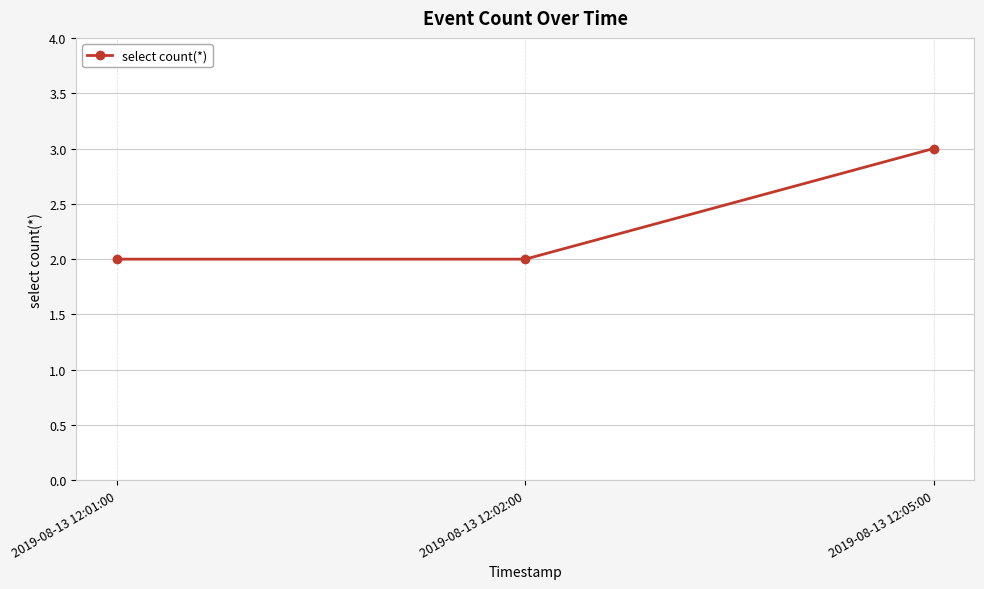

Reading left to right, list all the values displayed in this chart.

2019-08-13 12:01:00=2	2019-08-13 12:02:00=2	2019-08-13 12:05:00=3